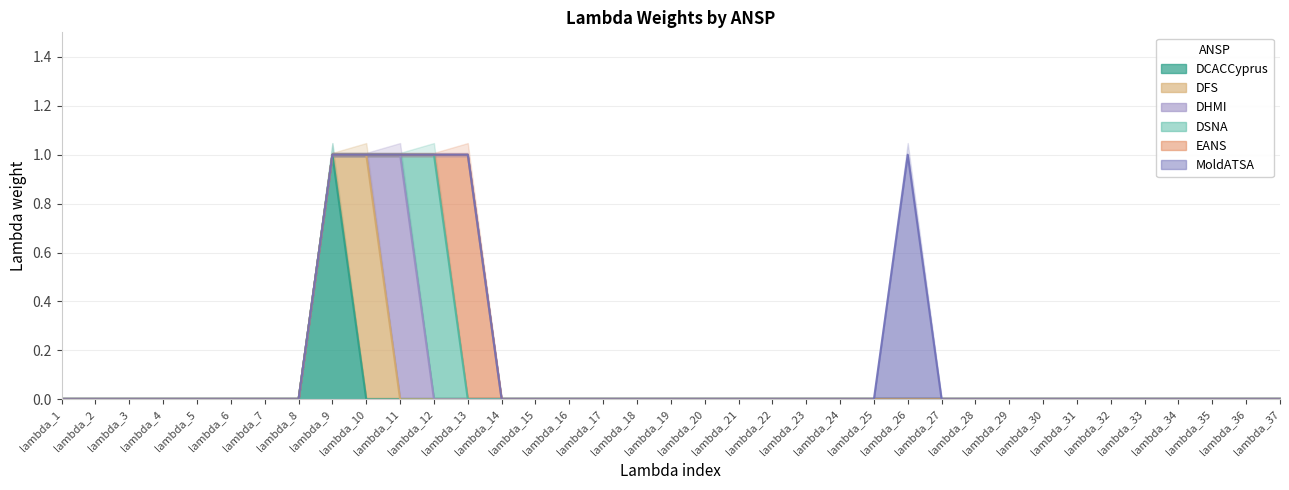

At which label does DFS reach its peak?

lambda_10